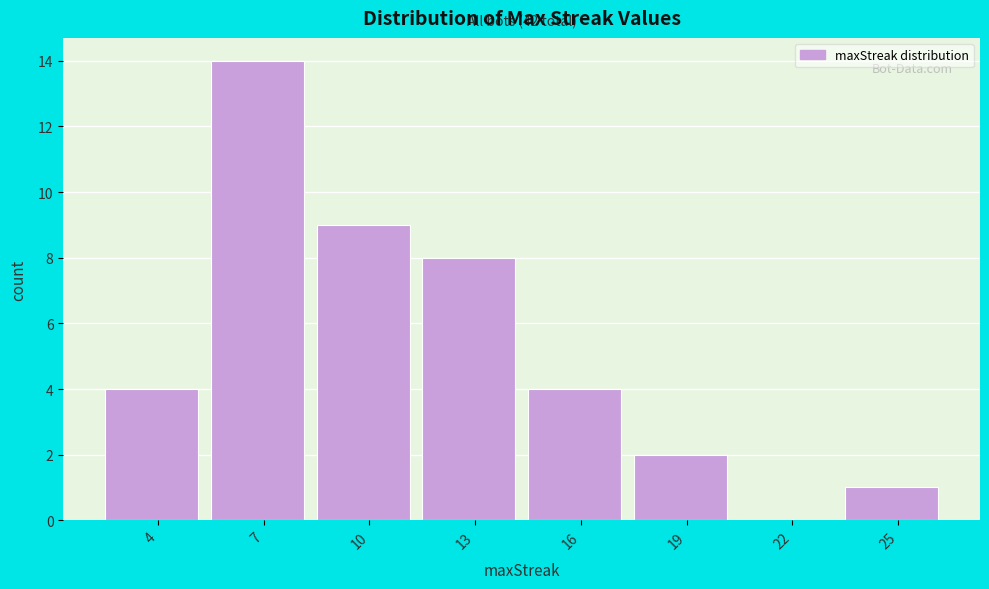

Reading left to right, list all the values displayed in this chart.

4=4	7=14	10=9	13=8	16=4	19=2	22=0	25=1